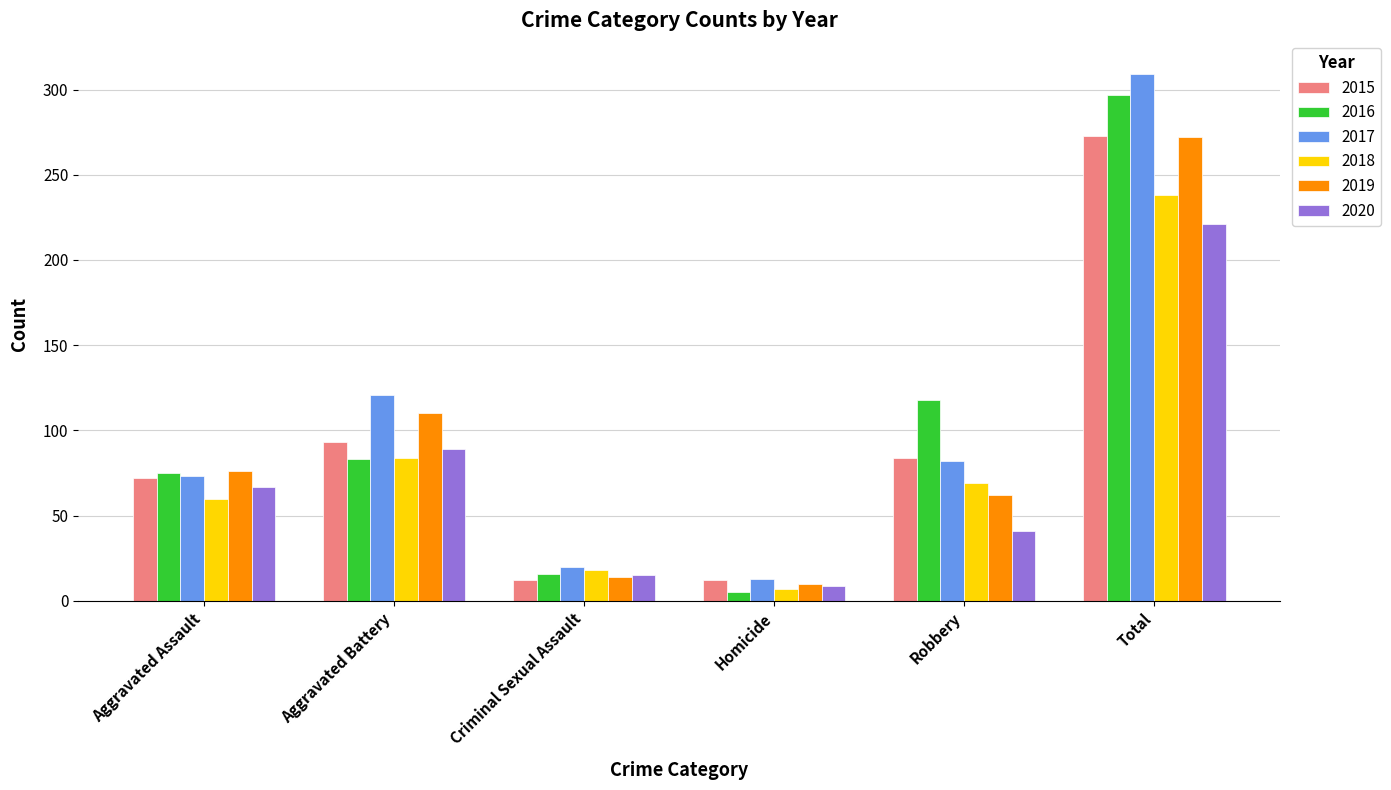

Which category has the lowest value across all series?

Homicide